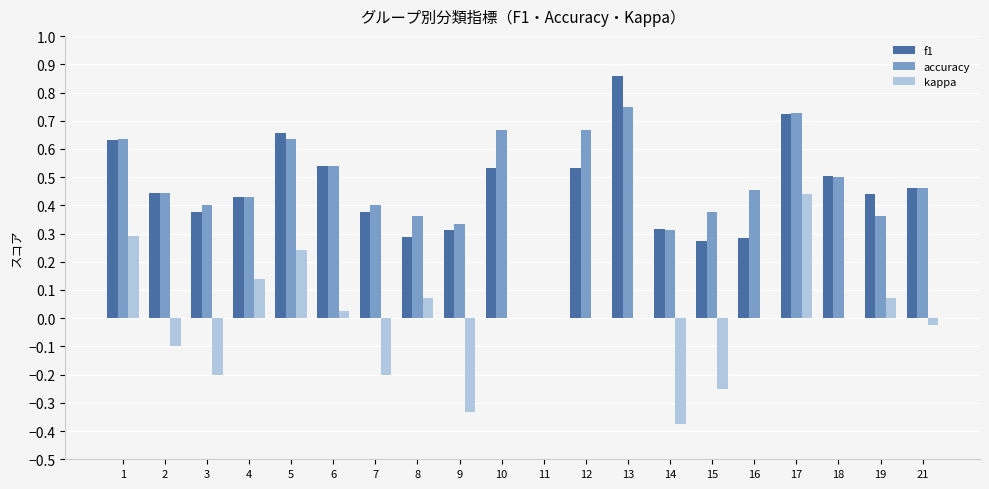

True or false: f1 has a value of 0.5 at 21.

True